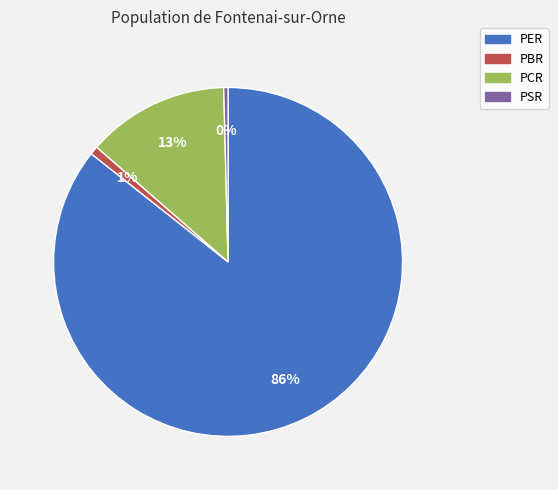

To the nearest percent, what percentage of the pie is PBR?

1%